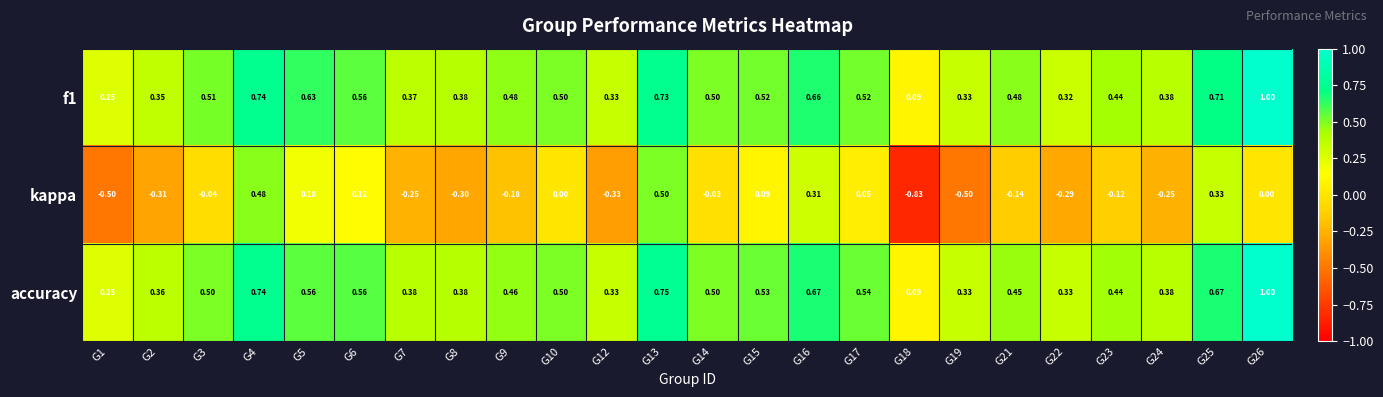

What is the maximum value shown in the chart?

1.0